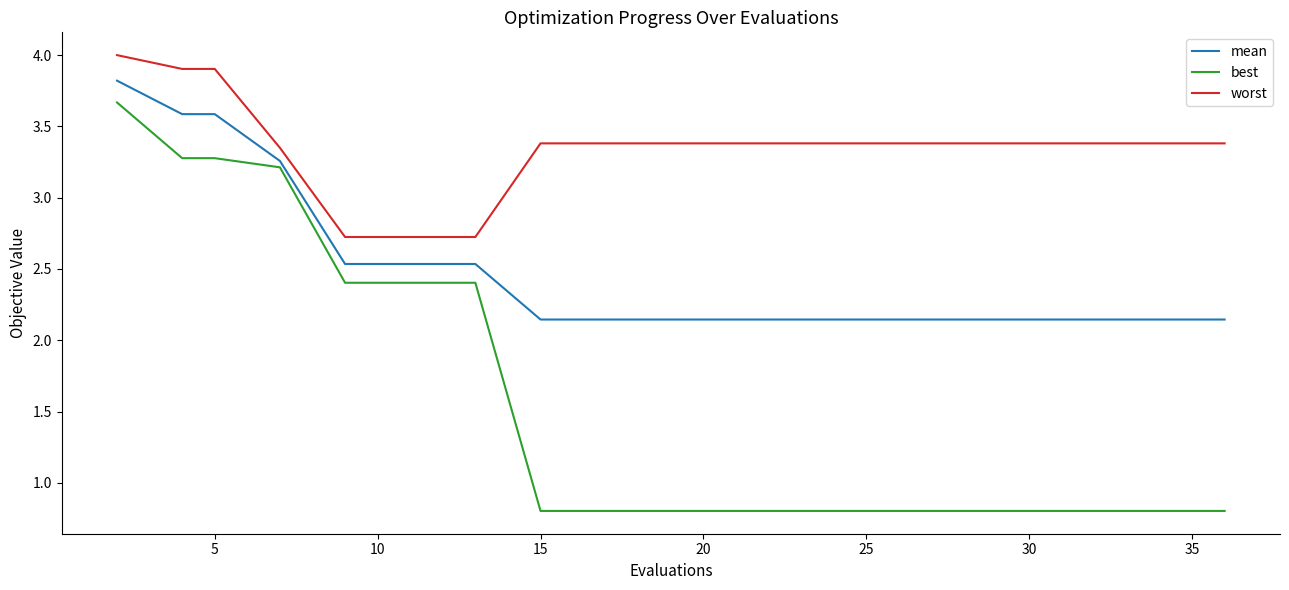

True or false: worst and mean intersect in this chart.

False